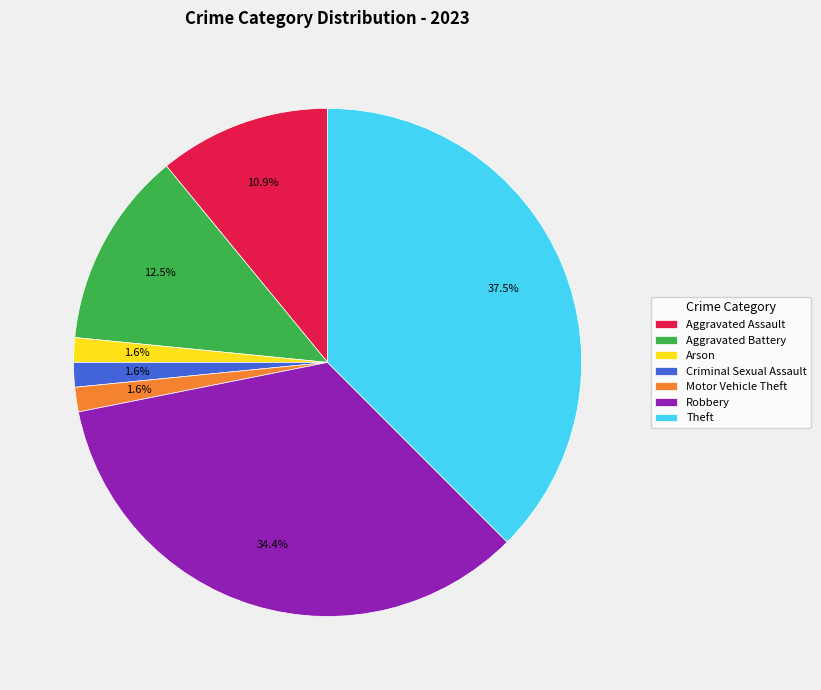

What is the largest slice in the pie chart?

Theft